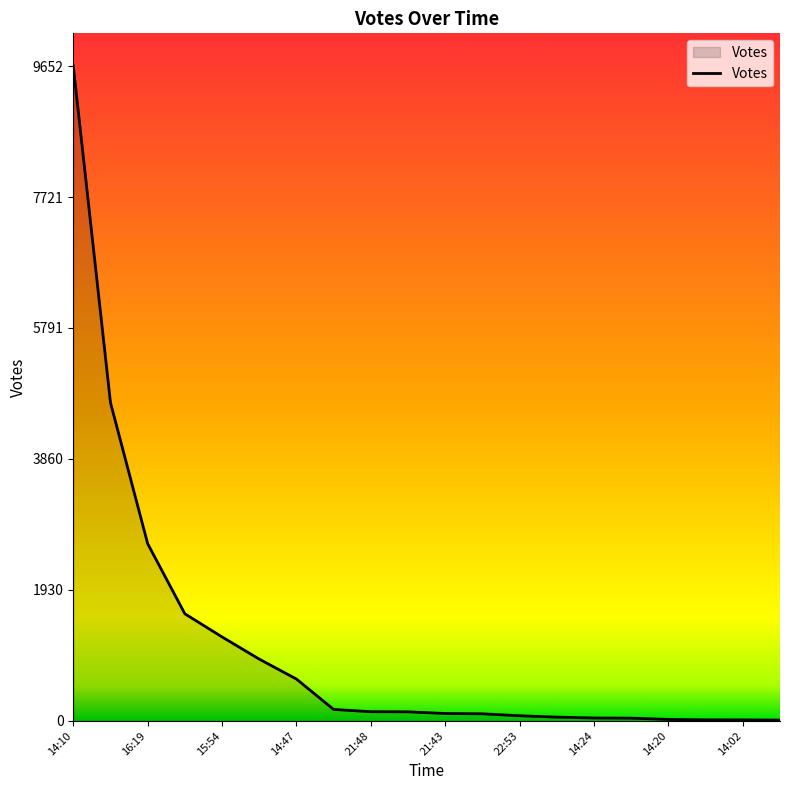

What is the maximum value shown in the chart?

9652